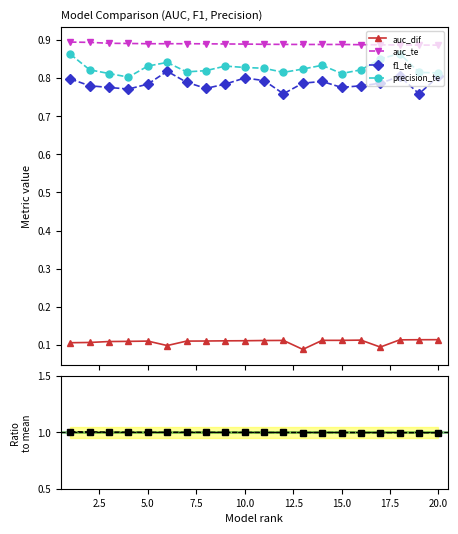

True or false: f1_te has more than 2 interior local peaks.

True